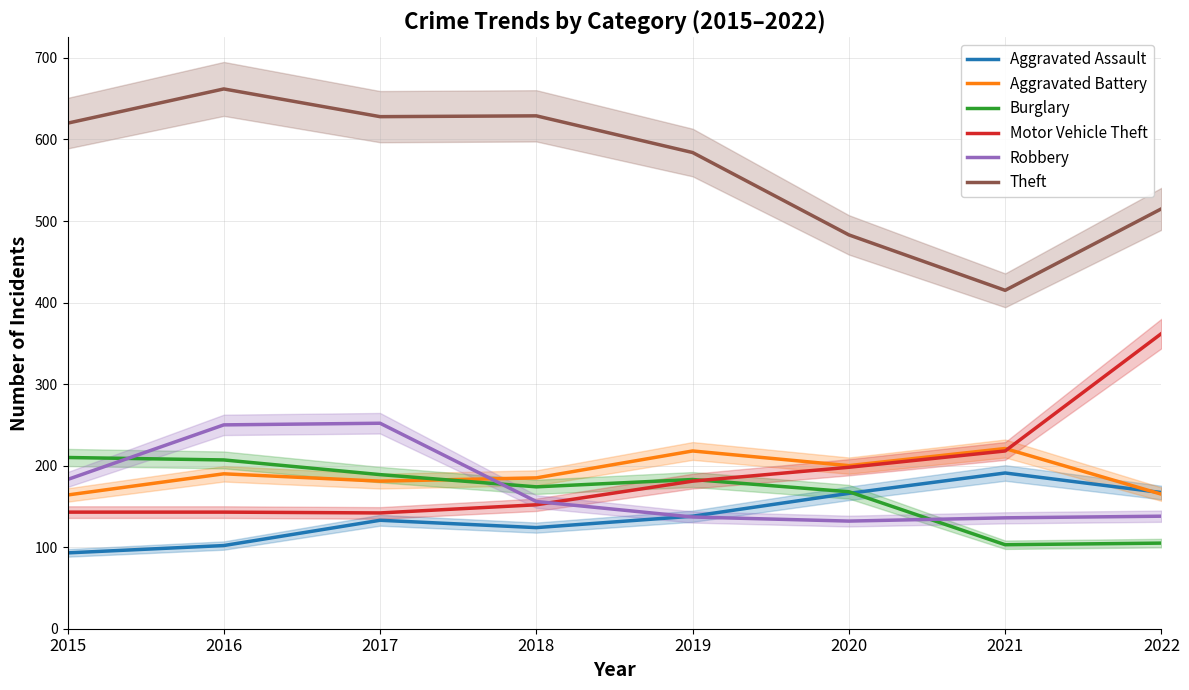

How many interior local valleys does the Robbery series have?

1